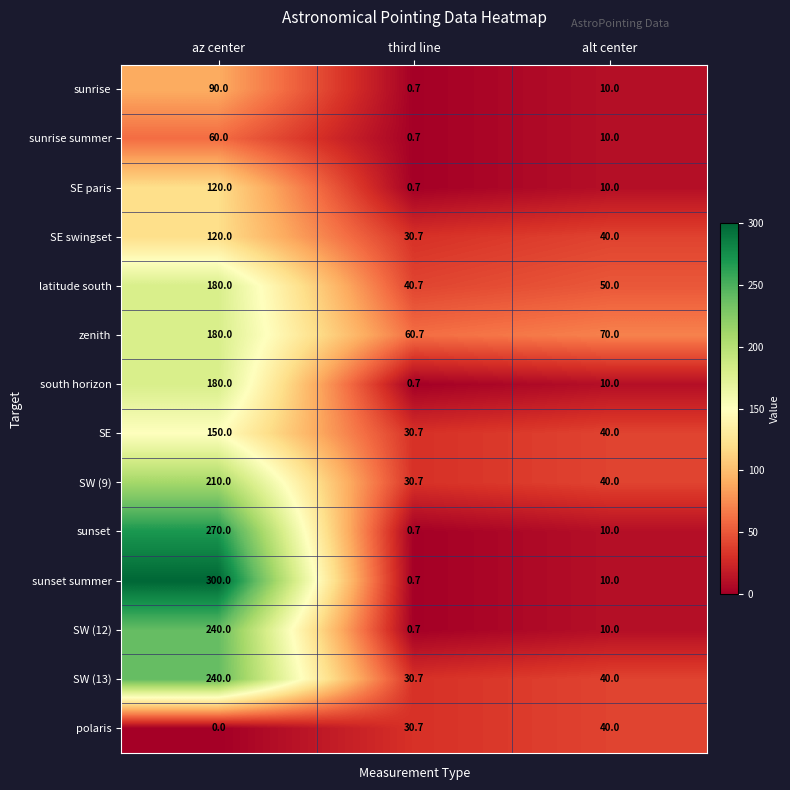

At which label does polaris first exceed 30?

third line